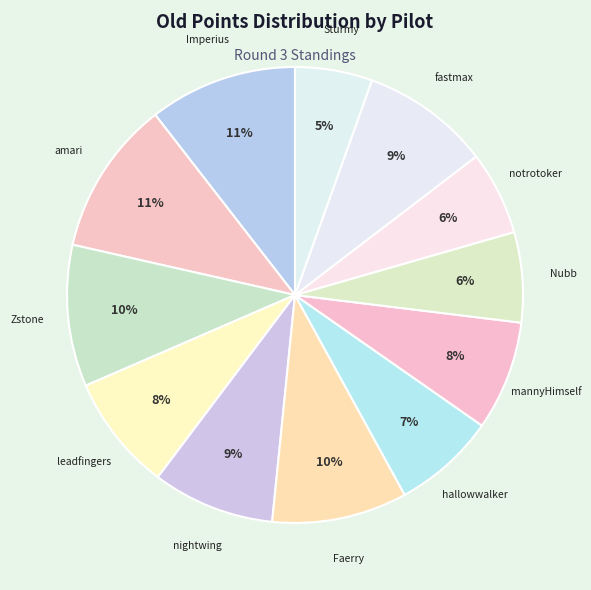

Is it true that Faerry is 10% of the pie?

True